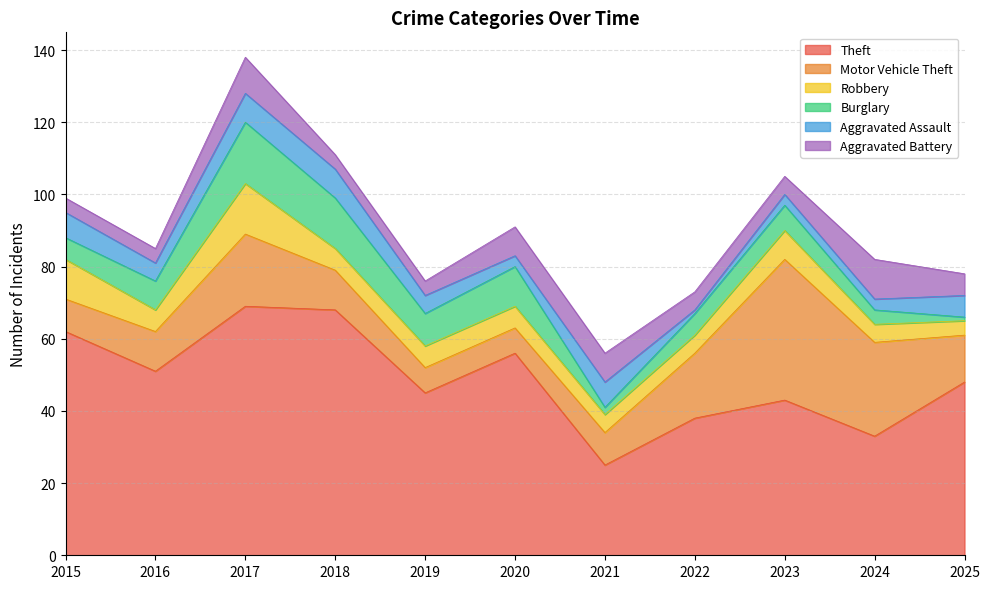

True or false: Burglary and Aggravated Assault cross at least once.

True